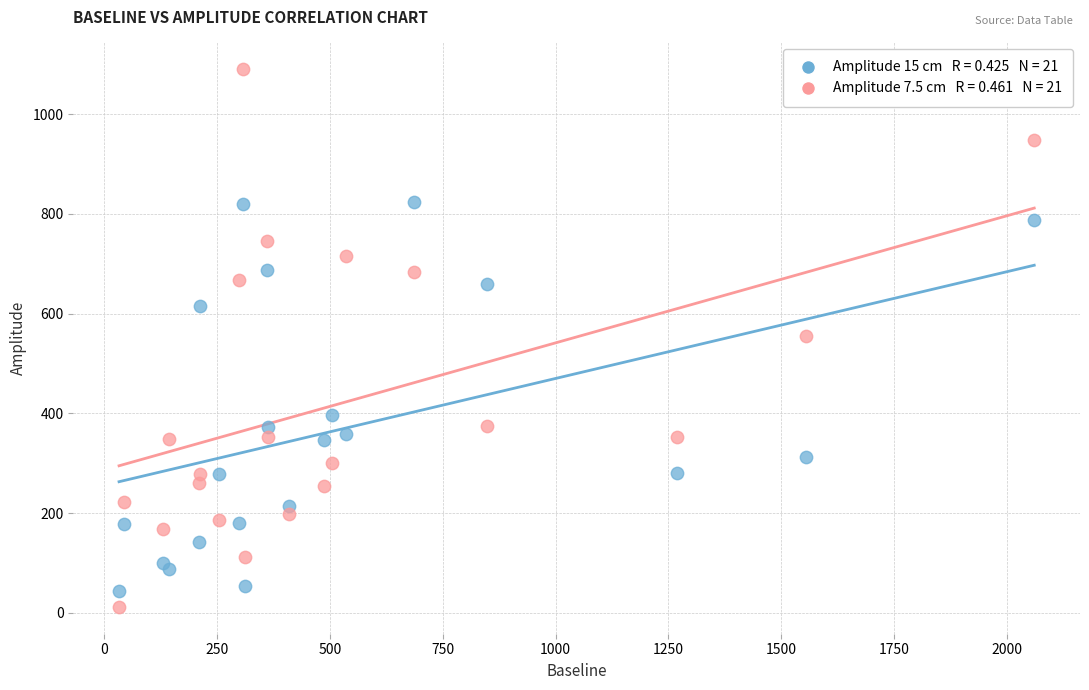

Across all data points, what is the range of Y values (max minus min)?

1078.0